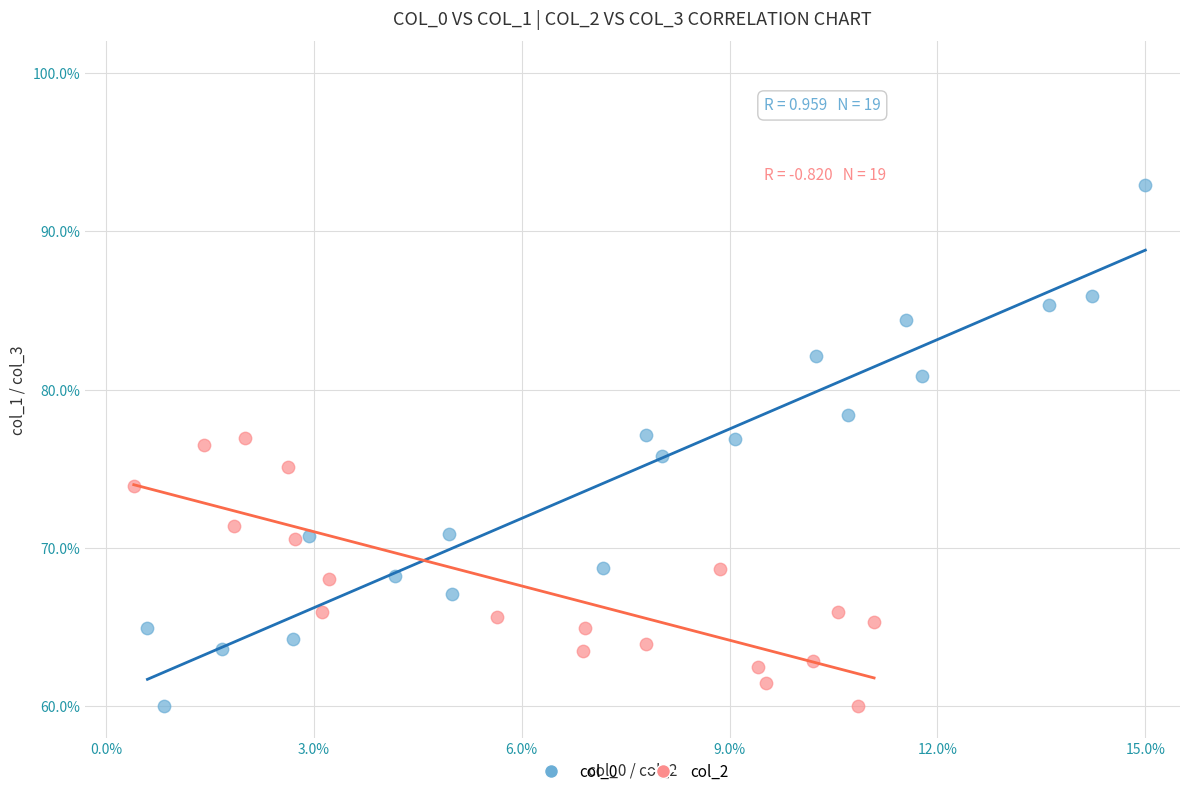

Which series has the widest spread of Y values?

col_0